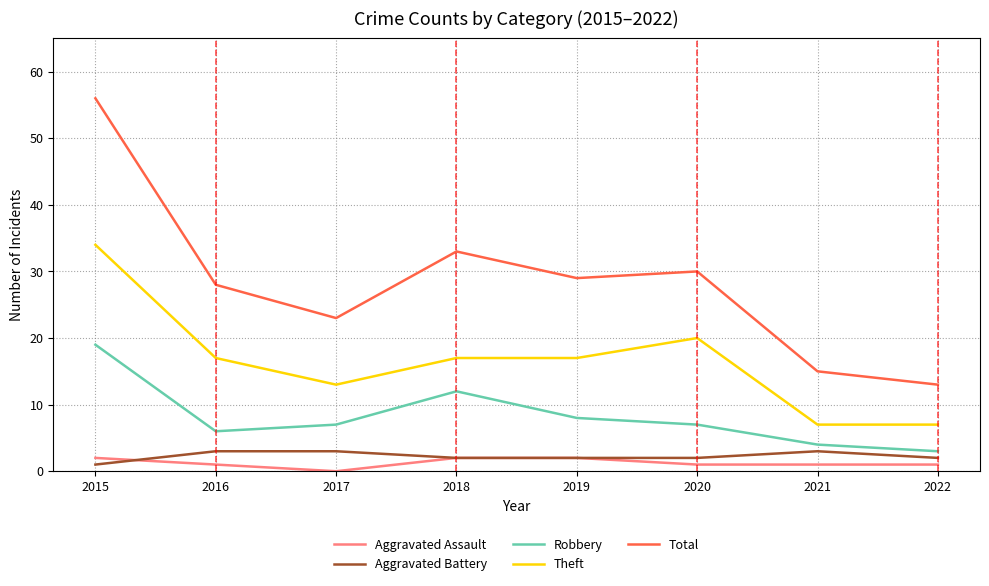

What is the sum of the Aggravated Assault values at 2017 and 2020?

1